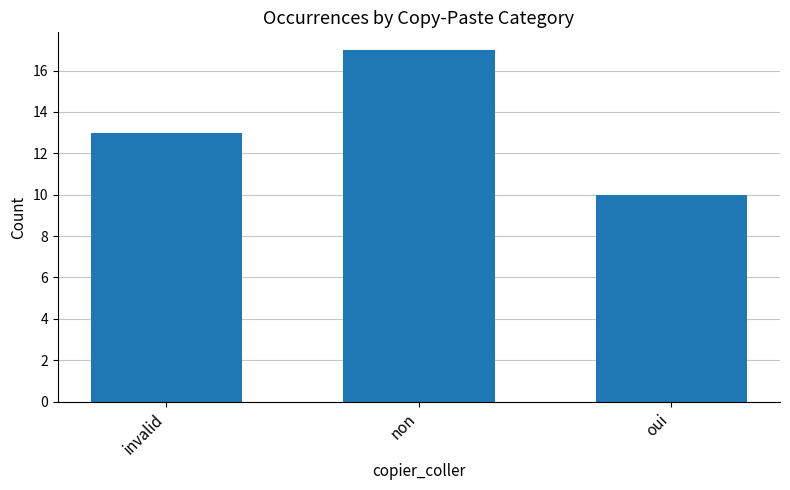

How many data points are less than 13?

1